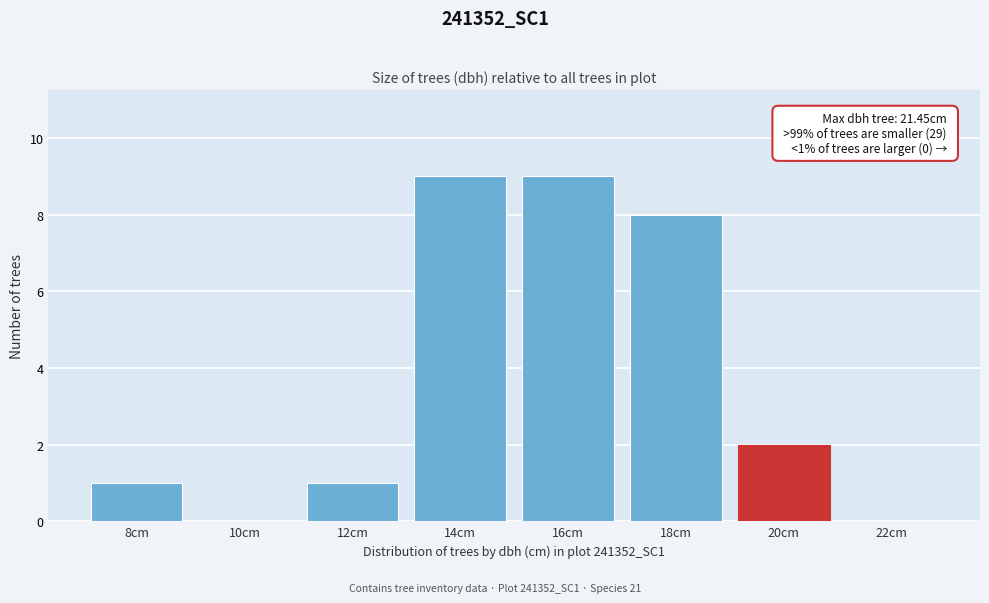

Reading left to right, list all the values displayed in this chart.

8cm=1	10cm=0	12cm=1	14cm=9	16cm=9	18cm=8	20cm=2	22cm=0